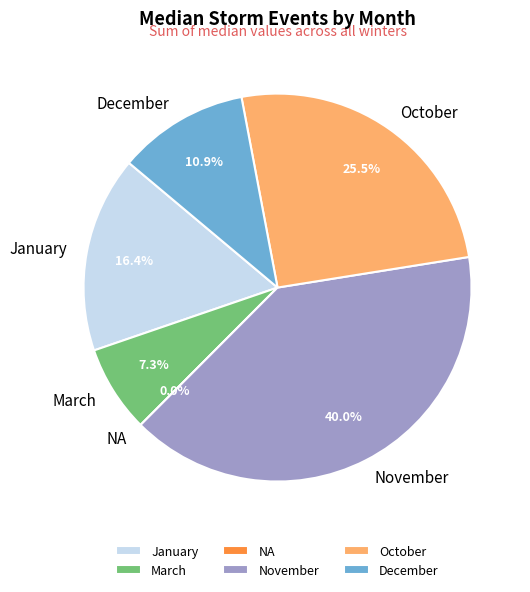

Which slice is the largest?

November